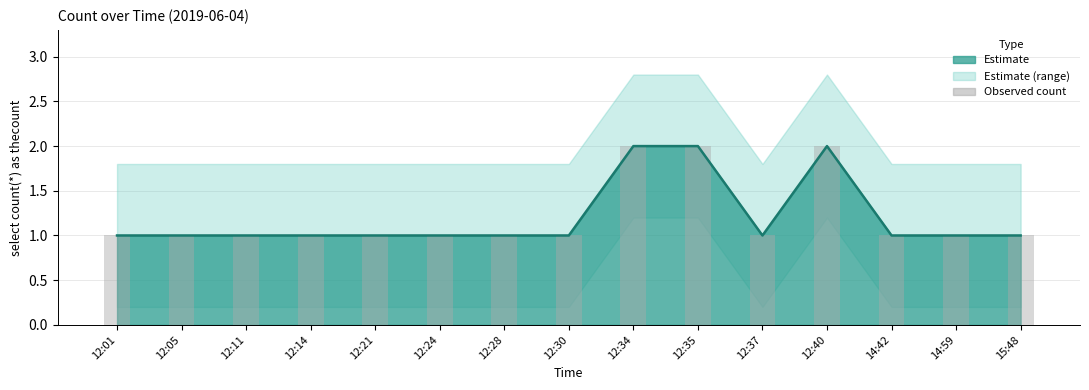

List the labels in order of value, largest first.

12:34, 12:35, 12:40, 12:01, 12:05, 12:11, 12:14, 12:21, 12:24, 12:28, 12:30, 12:37, 14:42, 14:59, 15:48